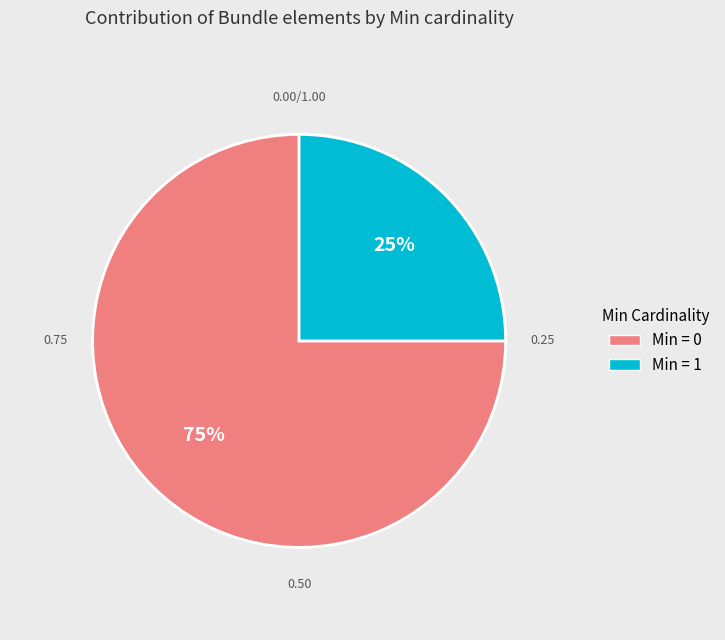

How many slices are in this pie chart?

2